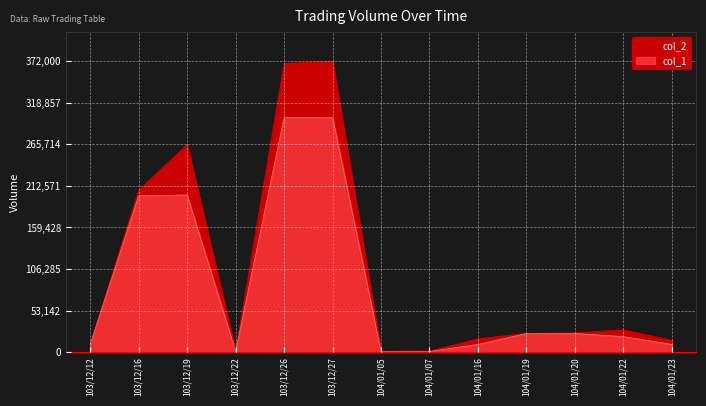

True or false: col_2 has more than 2 points higher than both neighbors.

True